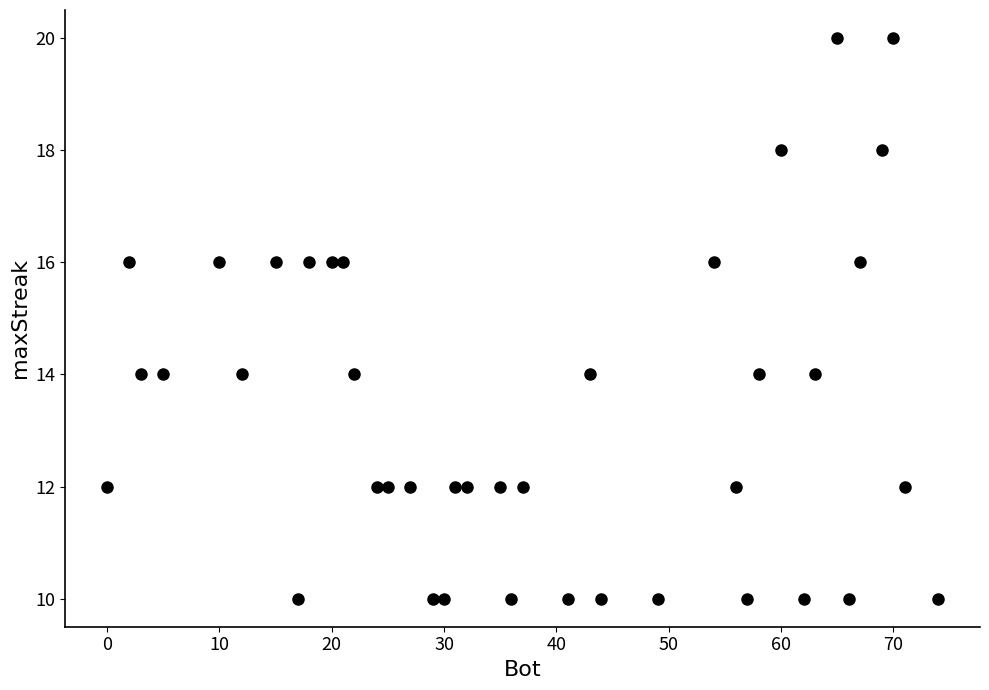

What is the range of X values (max minus min)?

74